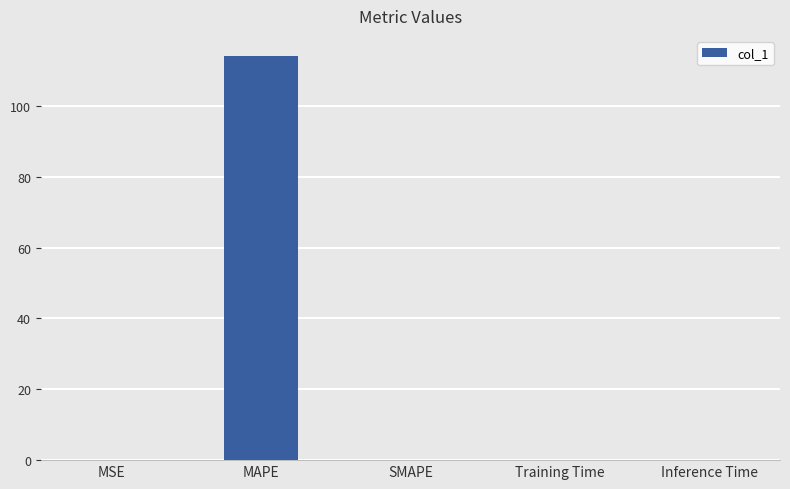

Are the bars horizontal?

No